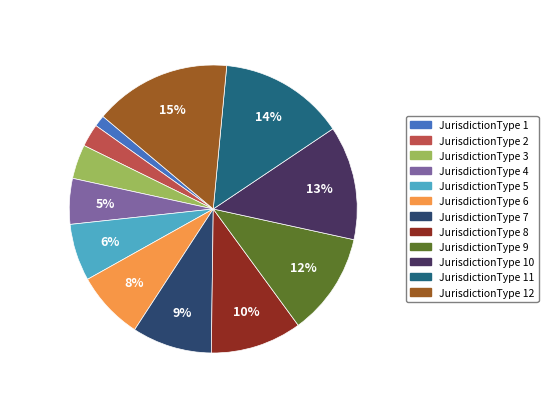

How many slices are in this pie chart?

12